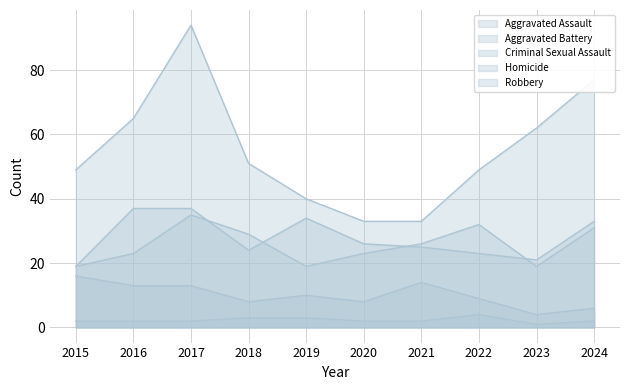

Reading left to right, what are all the values shown in this chart?

Aggravated Assault: 19	37	37	24	34	26	25	23	21	33
Aggravated Battery: 19	23	35	29	19	23	26	32	19	31
Criminal Sexual Assault: 16	13	13	8	10	8	14	9	4	6
Homicide: 2	2	2	3	3	2	2	4	1	2
Robbery: 49	65	94	51	40	33	33	49	62	77